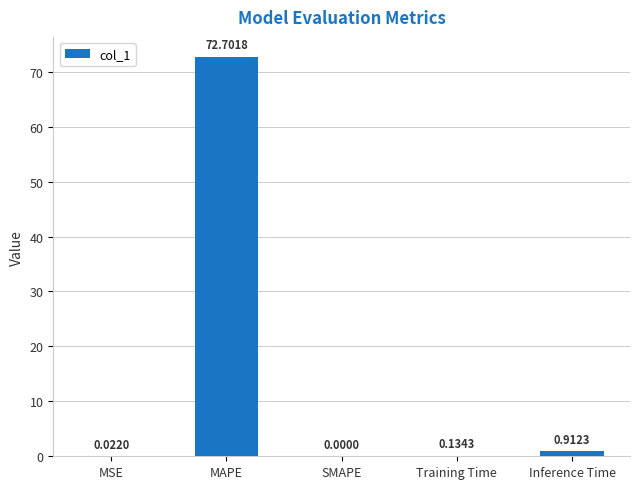

What is the change in value from MAPE to SMAPE?

-72.7